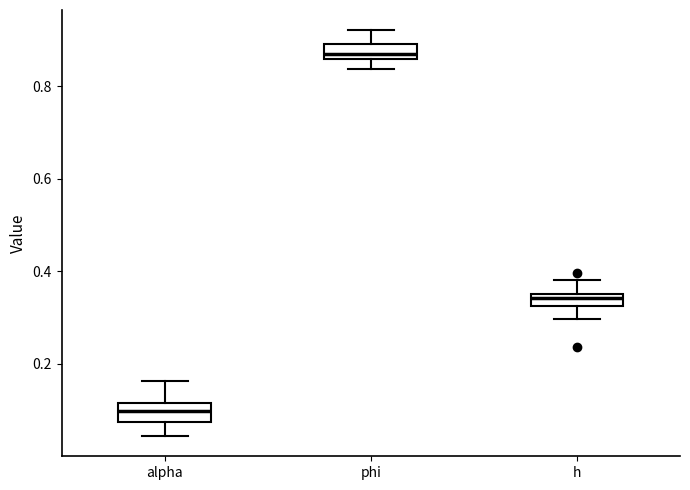

Which box's median line is the highest?

phi